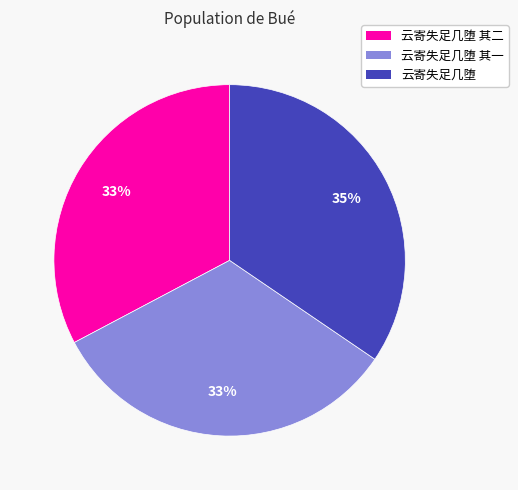

Does any single category account for the majority?

No